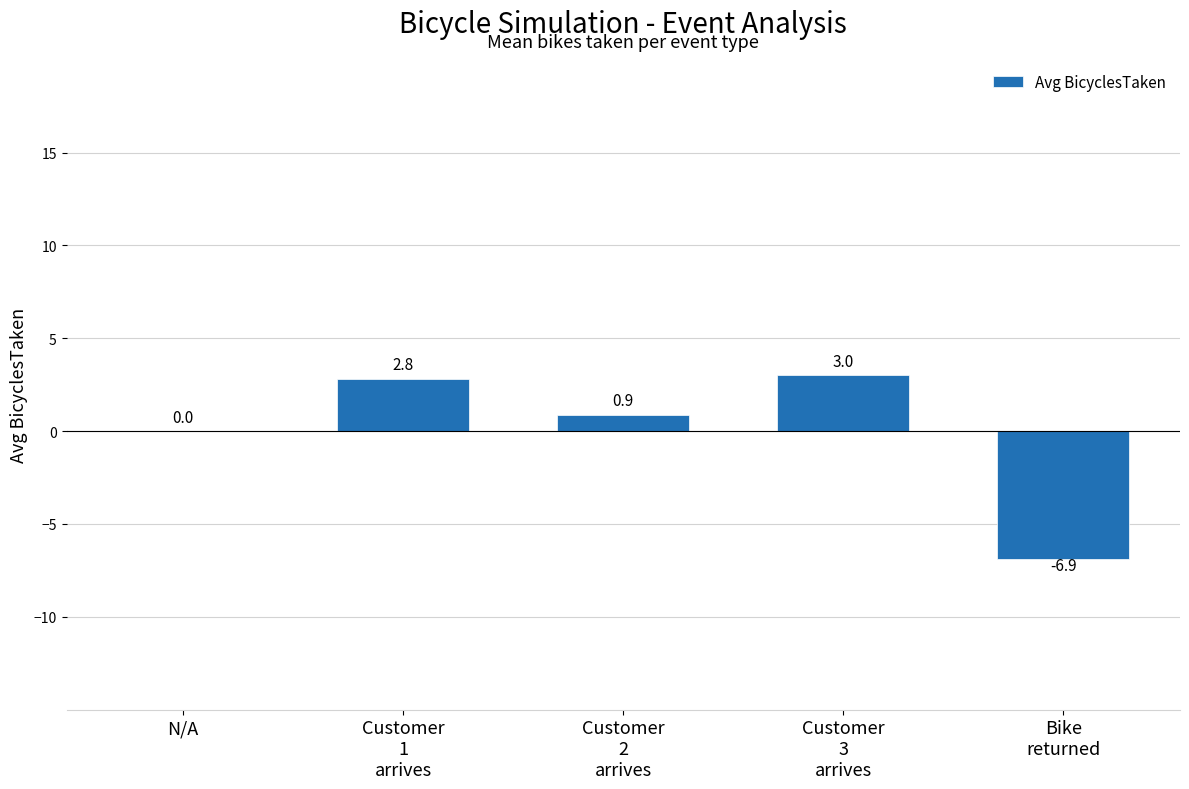

How many categories are shown in the chart?

5